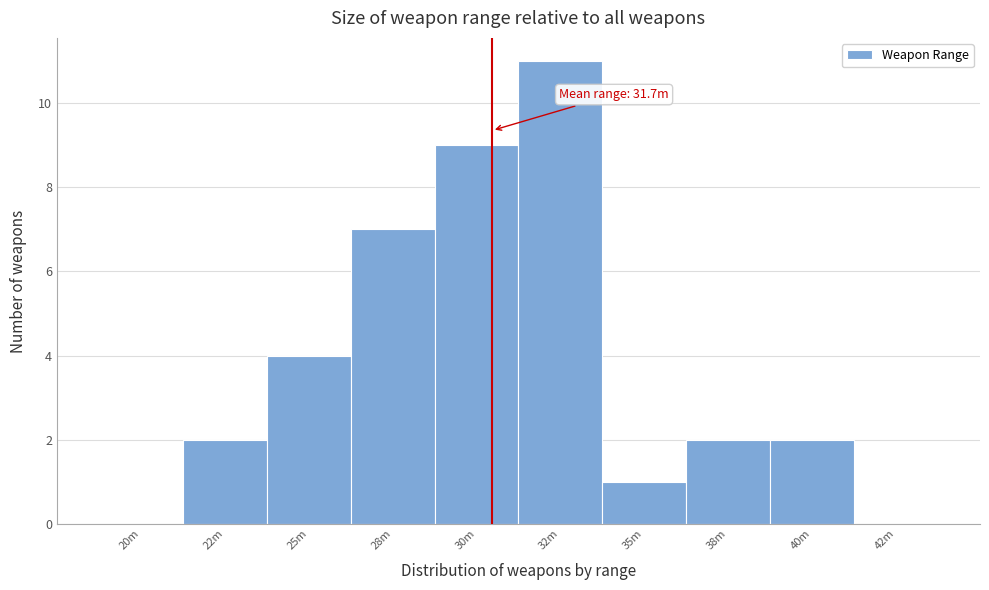

Reading left to right, extract all data points from this chart.

20m=0	22m=2	25m=4	28m=7	30m=9	32m=11	35m=1	38m=2	40m=2	42m=0